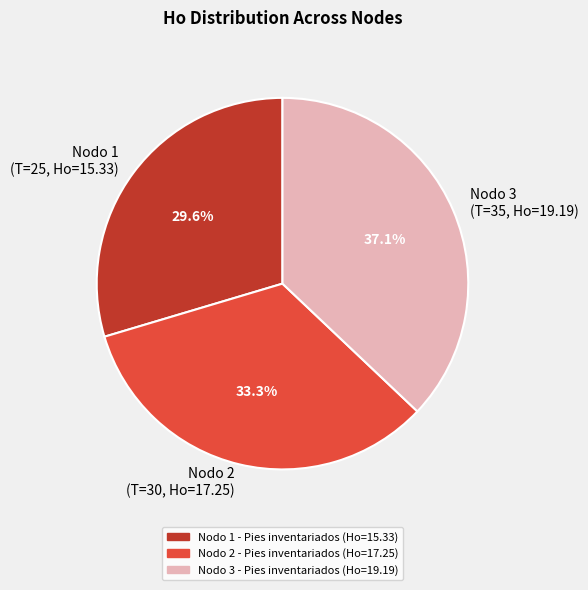

How many slices are in this pie chart?

3